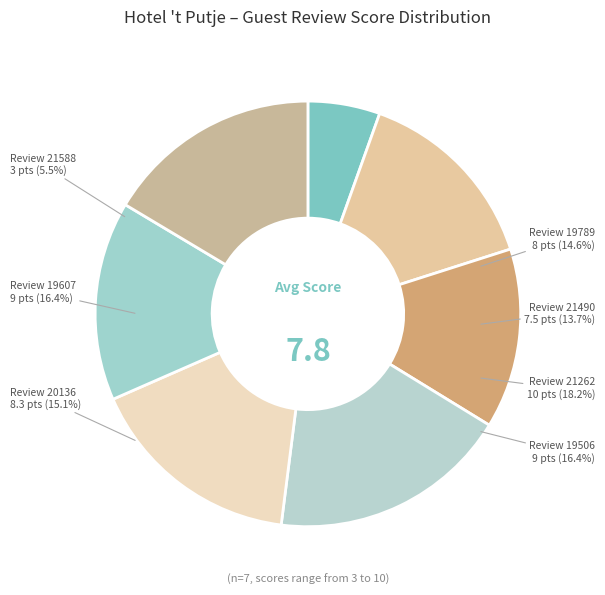

To the nearest percent, what percentage of the pie is 19789?

15%